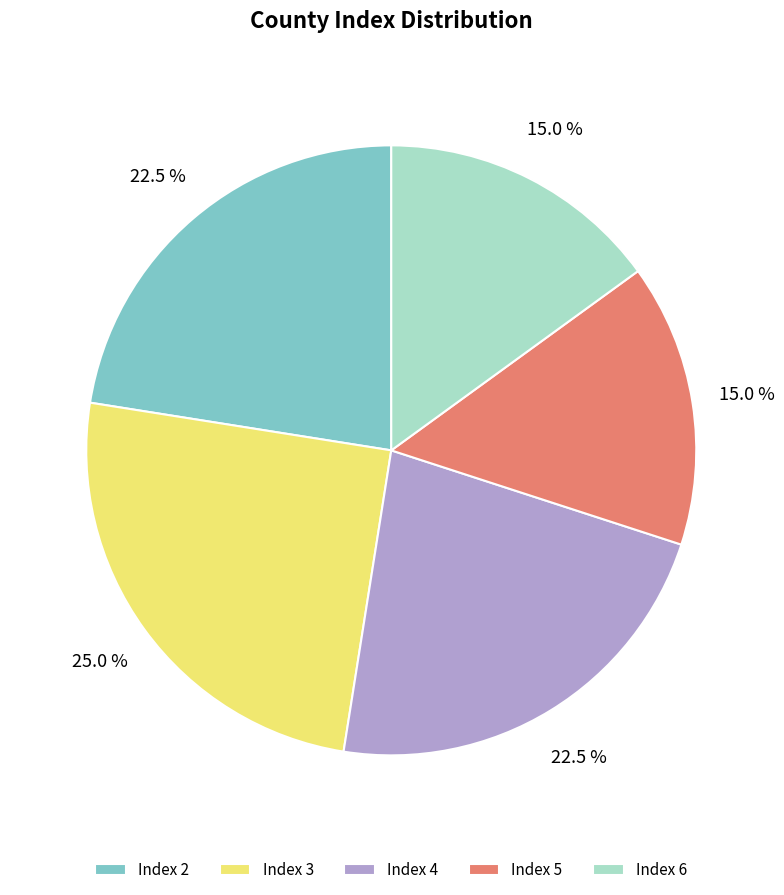

To the nearest percent, what is the difference between the largest and smallest slice percentages?

10%